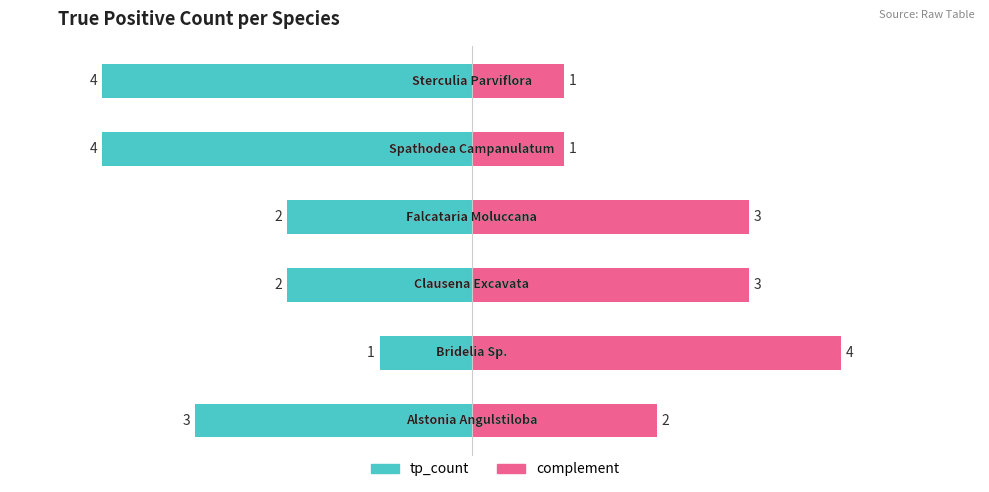

Reading left to right, extract all data points from this chart.

tp_count: -3	-1	-2	-2	-4	-4
complement: 2	4	3	3	1	1